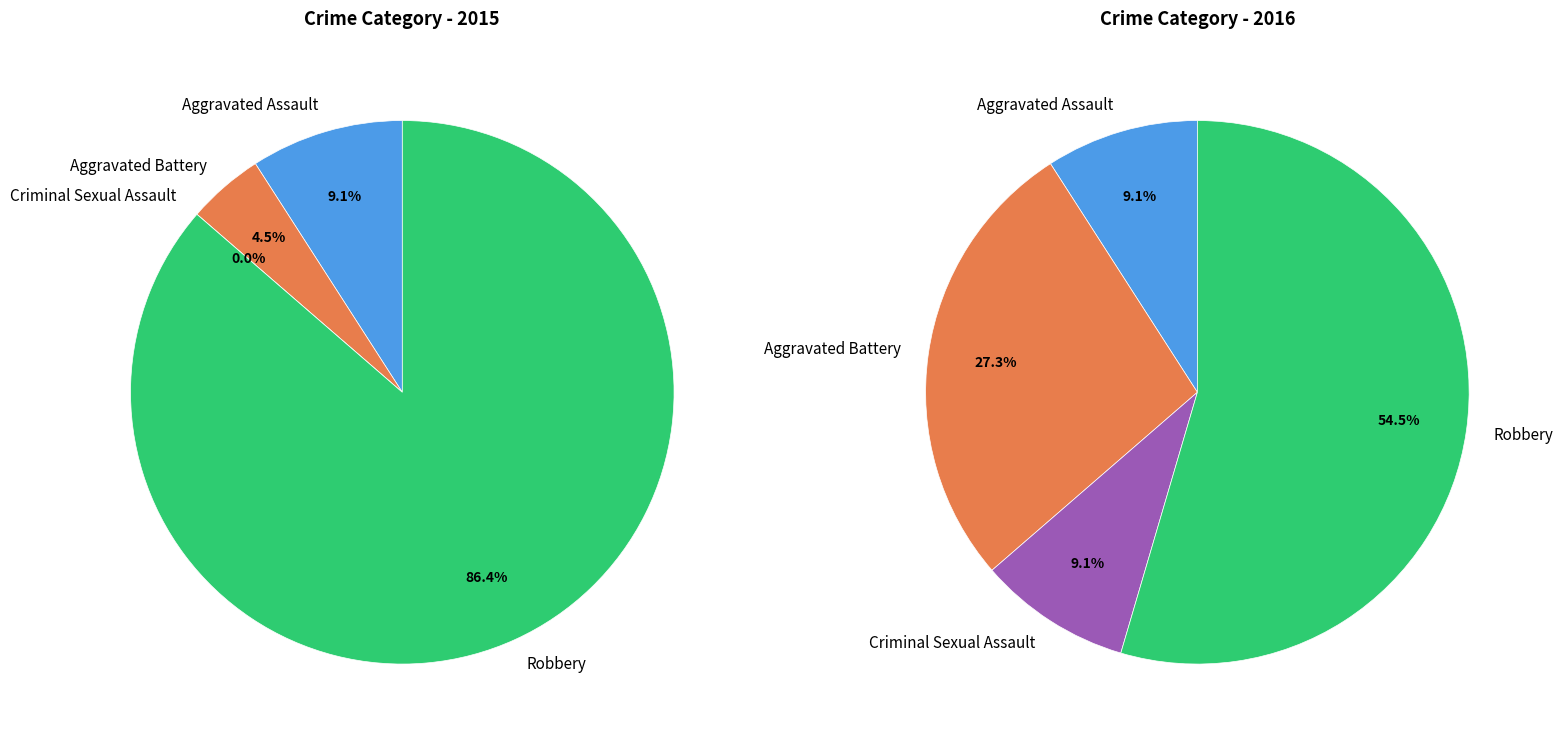

To the nearest percent, what portion does Aggravated Assault represent?

9%